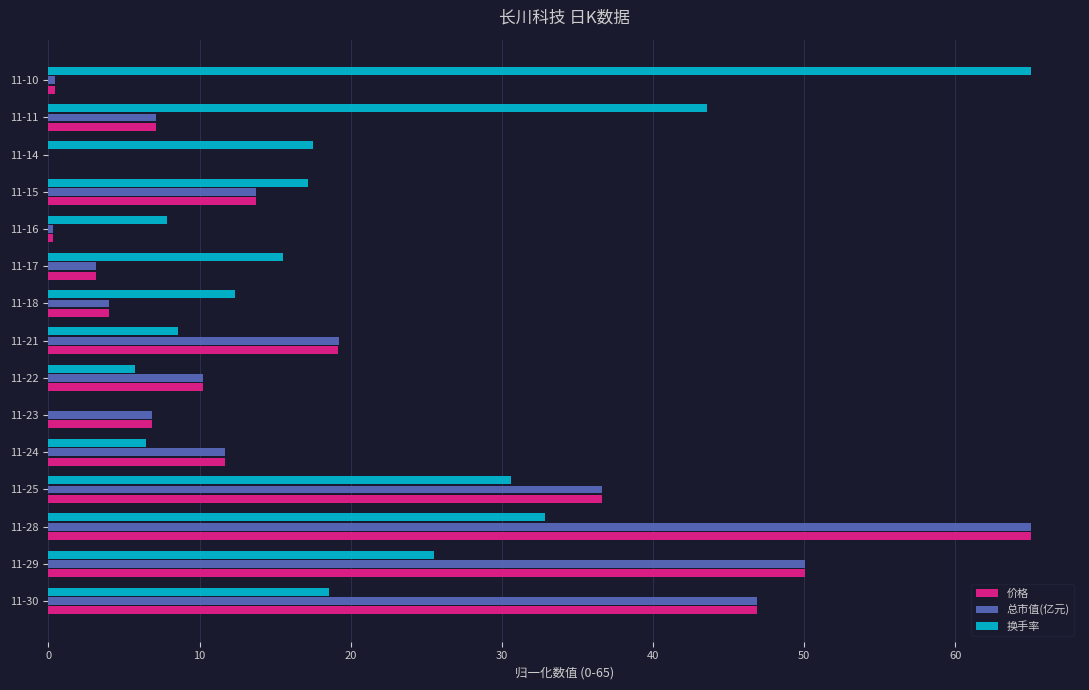

What is the sum of all 总市值(亿元) values?

275.4